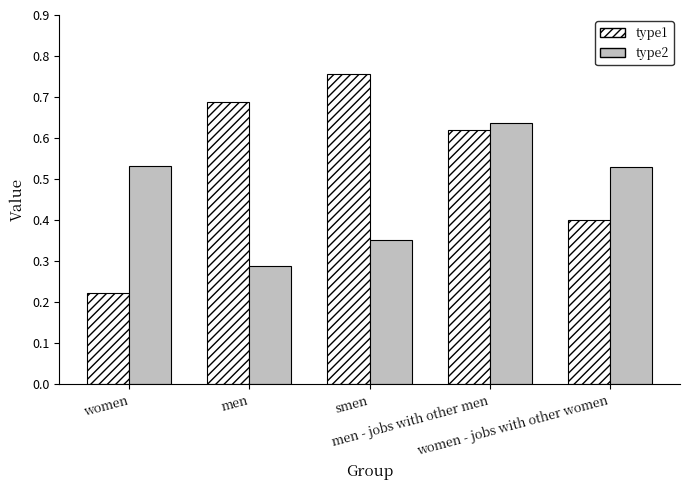

How many series are shown in this chart?

2